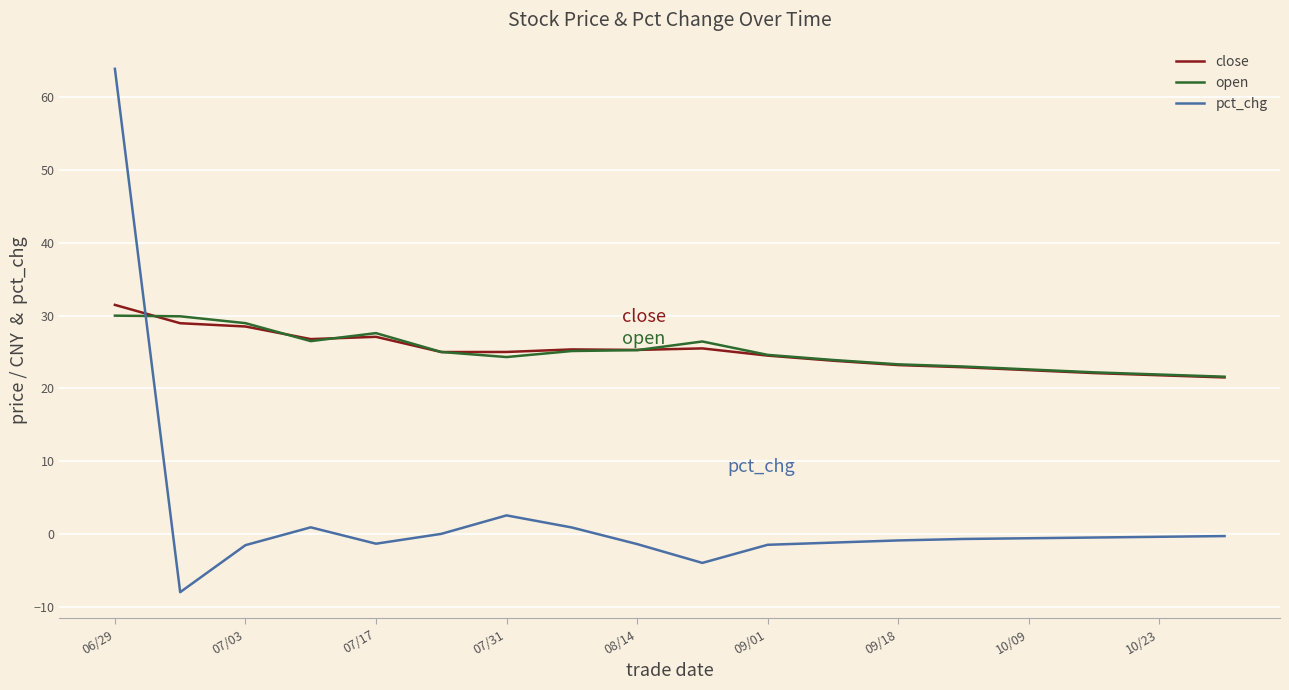

In close, how many points are lower than both neighbors (excluding endpoints)?

3